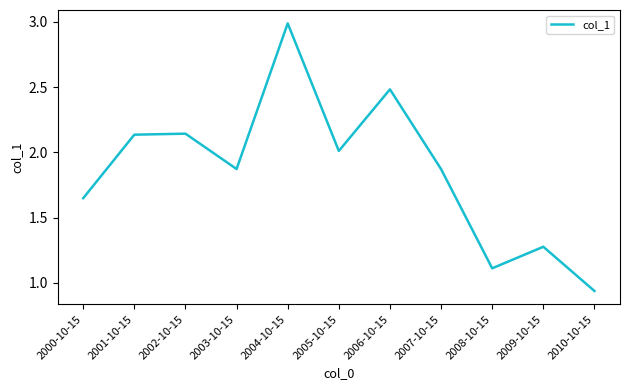

How many distinct data groups are displayed?

1